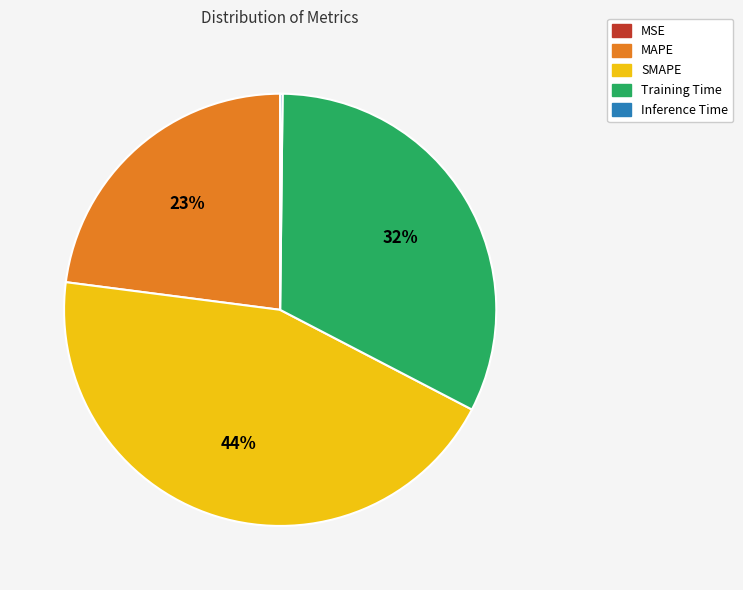

Do Training Time and MAPE together represent more than half of the pie?

Yes